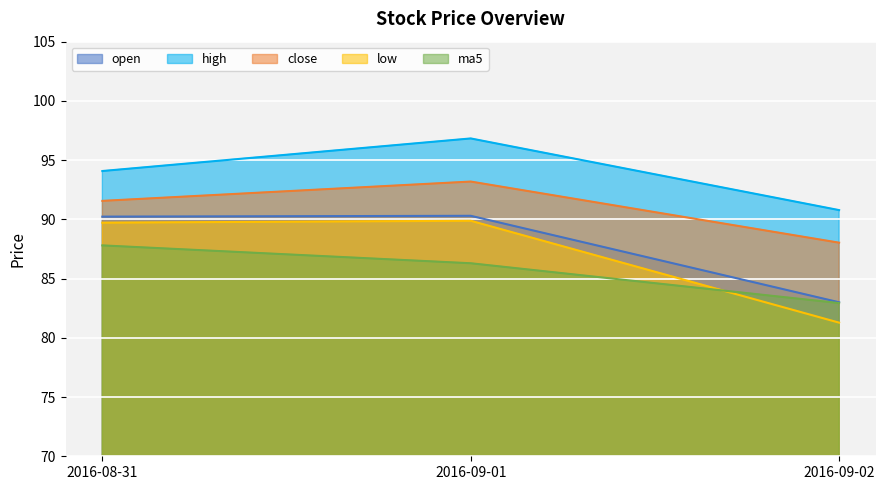

Between 2016-09-02 and 2016-09-01, which is larger?

2016-09-01